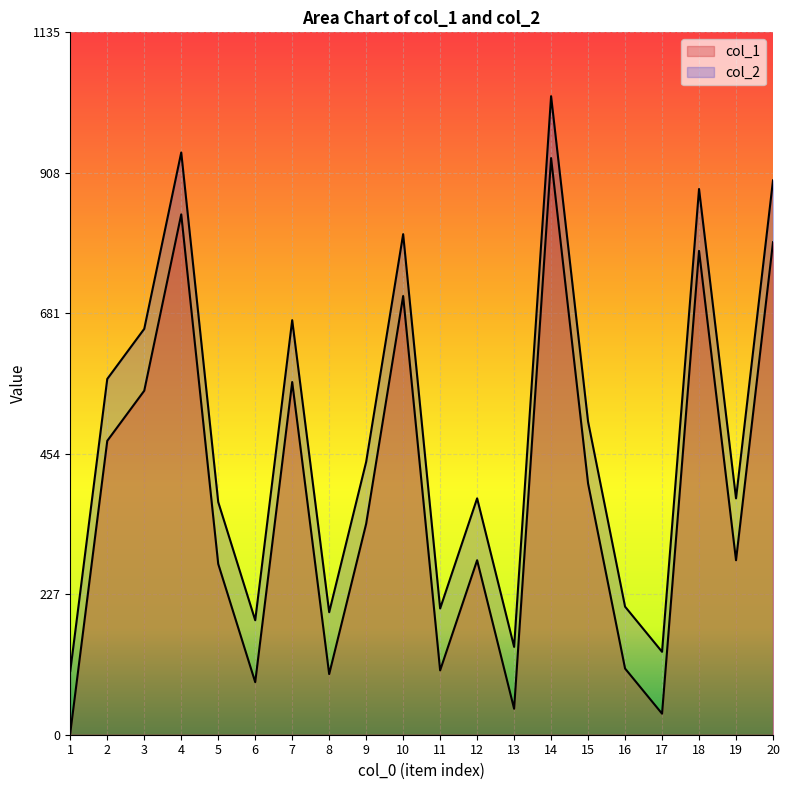

True or false: col_2 has a value of 185 at 6.

True